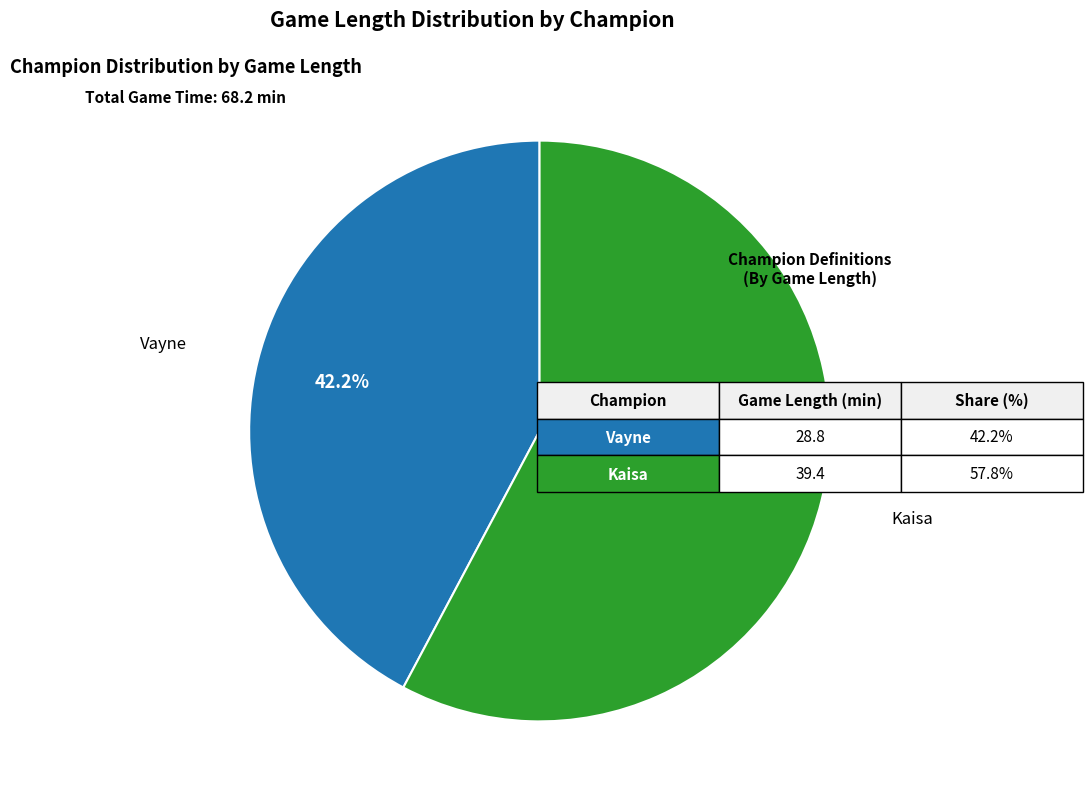

Is there any slice that represents more than half of the pie?

Yes